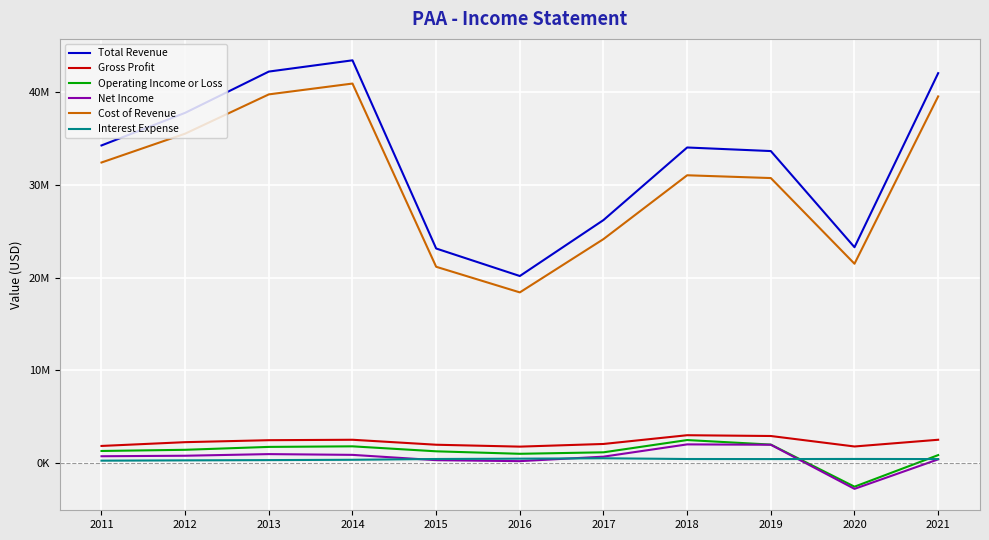

What is the sum of all Cost of Revenue values?

335375000